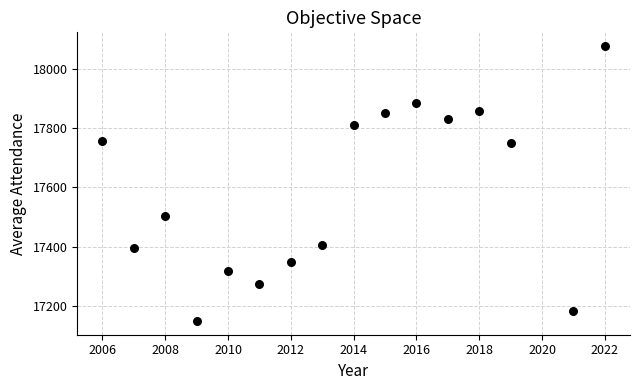

What is the range of X values (max minus min)?

16